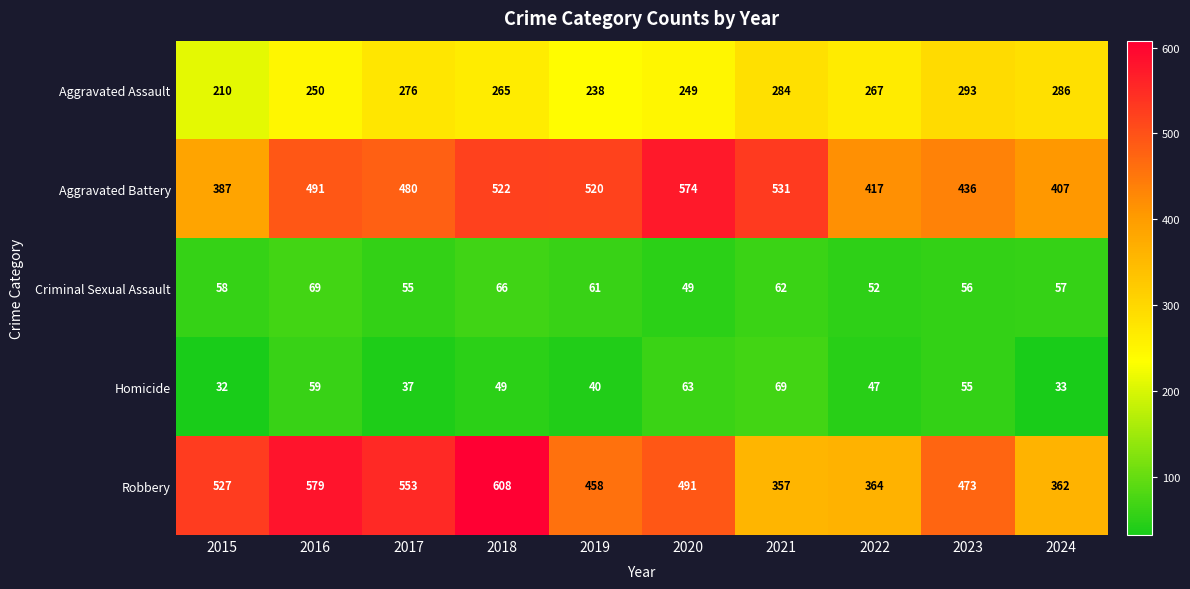

Which series changed the most between 2019 and 2023?

Aggravated Battery